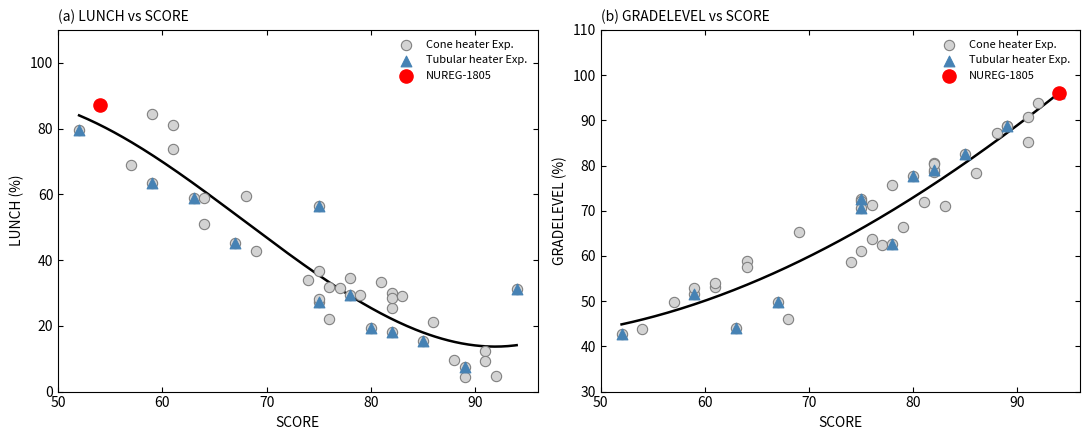

Is the value of GRADELEVEL at 29 greater than the value of LUNCH at 25?

No